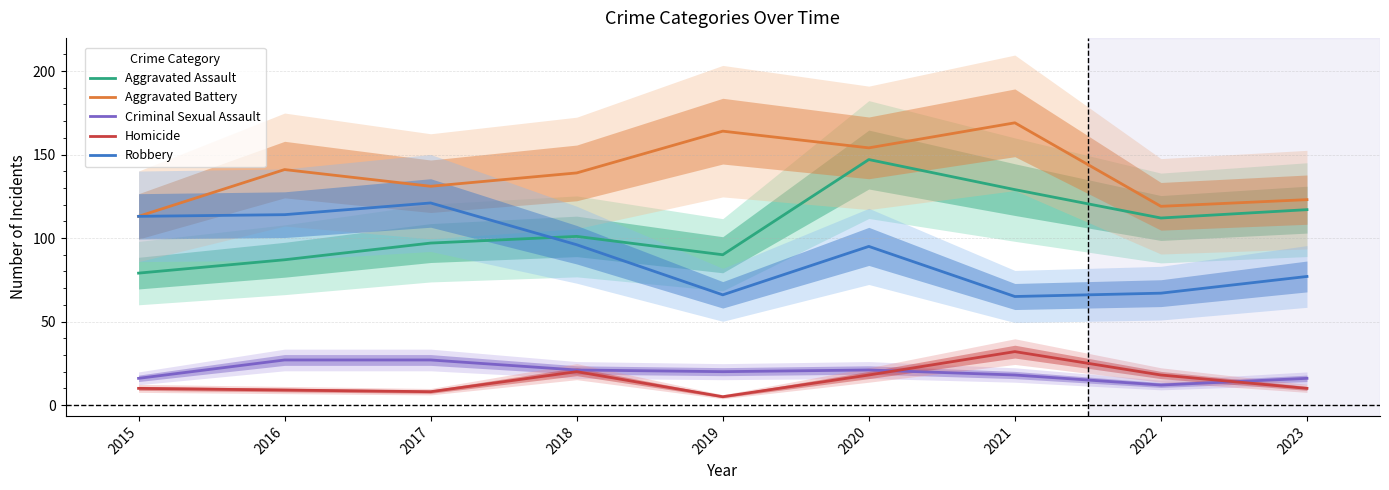

What value does the Aggravated Battery series have at 2015, to the nearest 5?

115